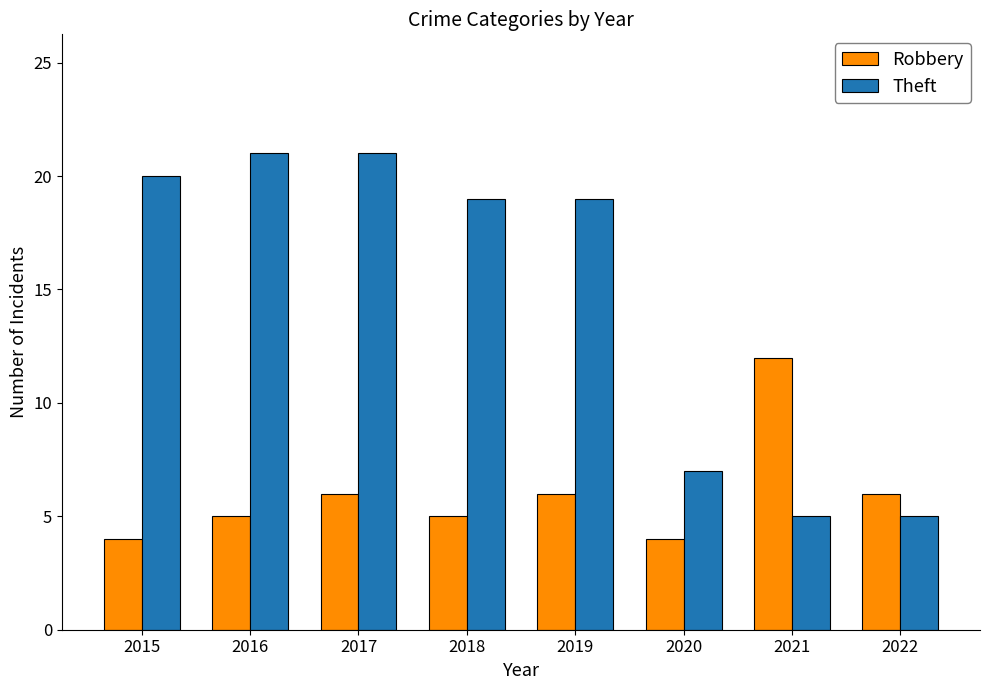

Reading left to right, extract all data points from this chart.

Robbery: 4	5	6	5	6	4	12	6
Theft: 20	21	21	19	19	7	5	5